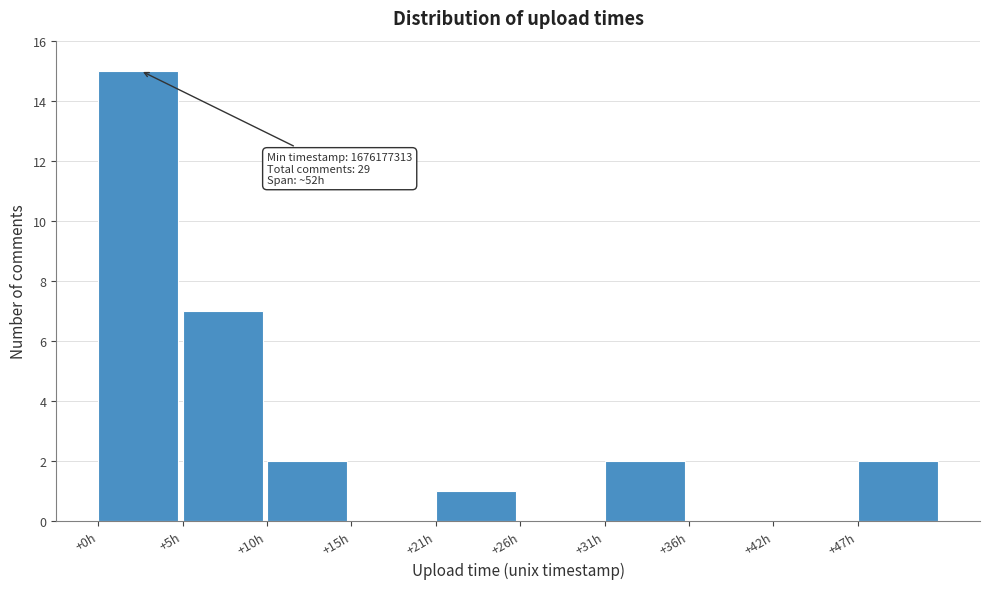

Reading left to right, transcribe all the data shown in this chart.

+0h=15	+5h=7	+10h=2	+15h=0	+21h=1	+26h=0	+31h=2	+36h=0	+42h=0	+47h=2